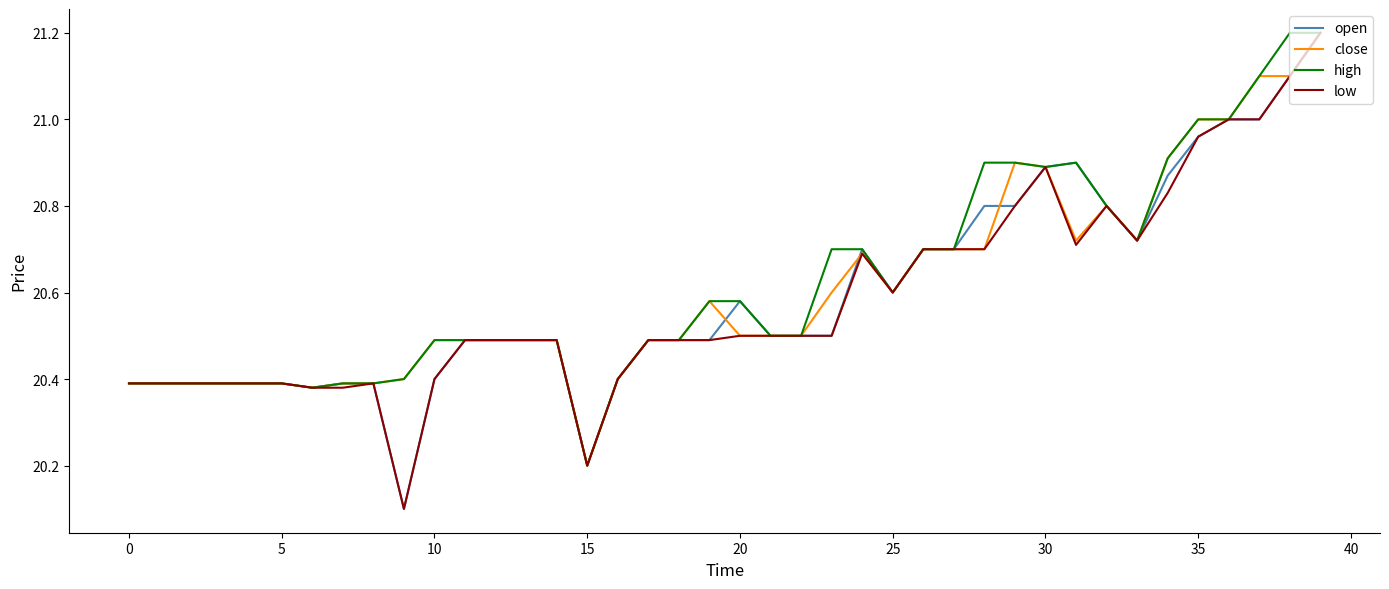

What is the minimum value for close?

20.2